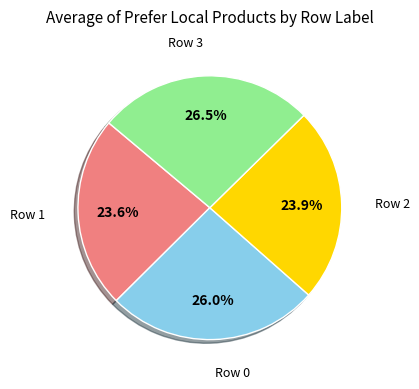

Is there any slice that represents more than half of the pie?

No